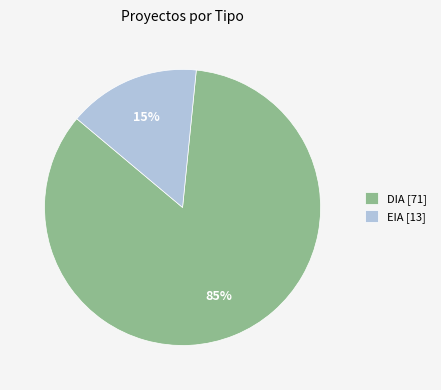

To the nearest percent, what portion does DIA represent?

85%